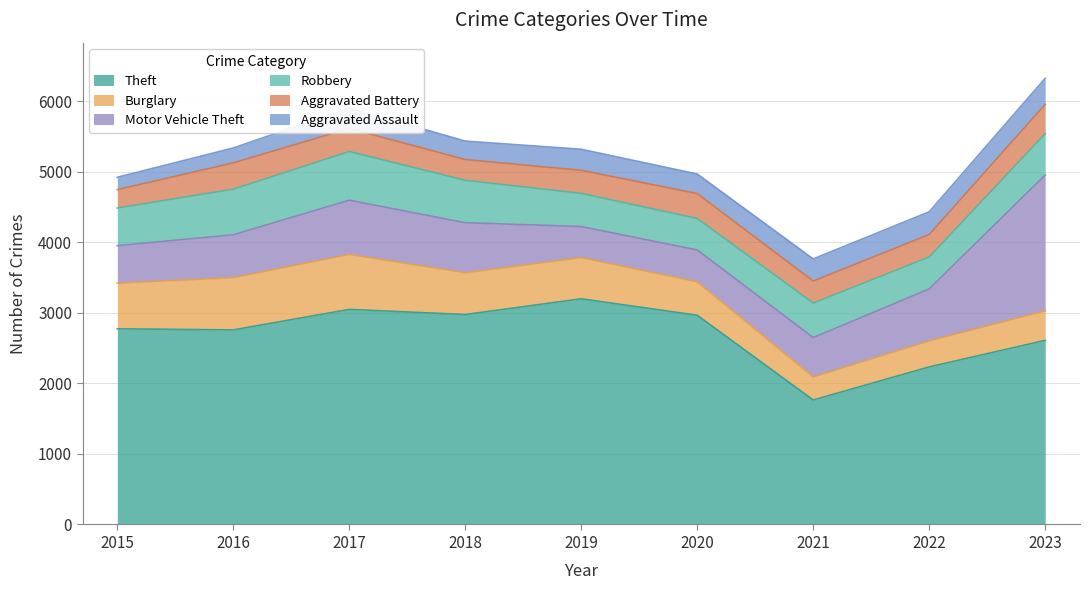

What is the value of the Robbery point at the 1st from the left?

533